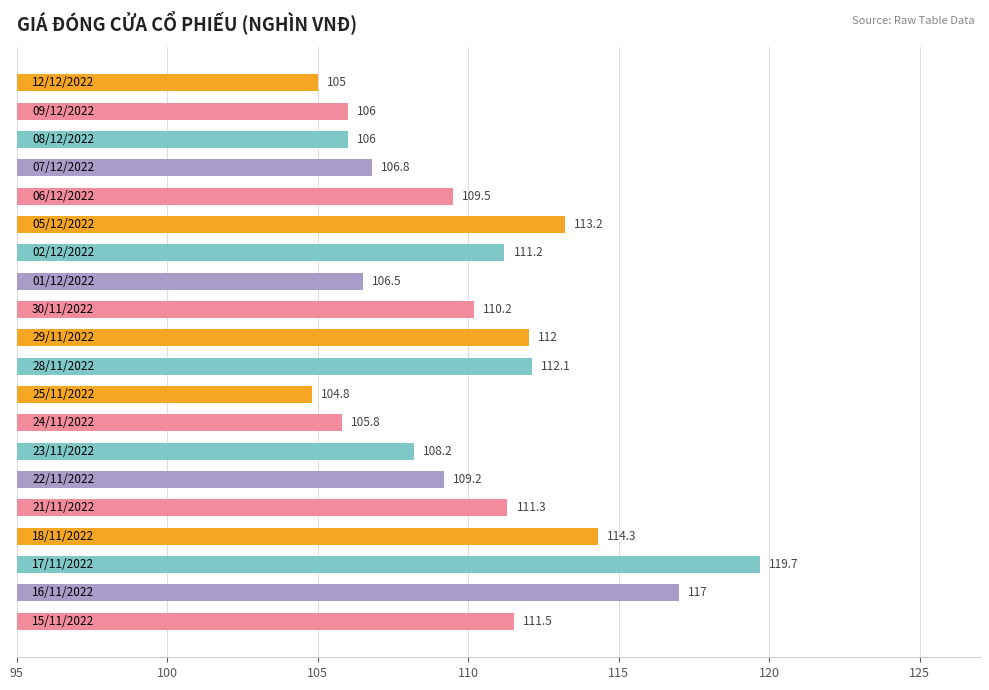

How many bars are there in total?

20